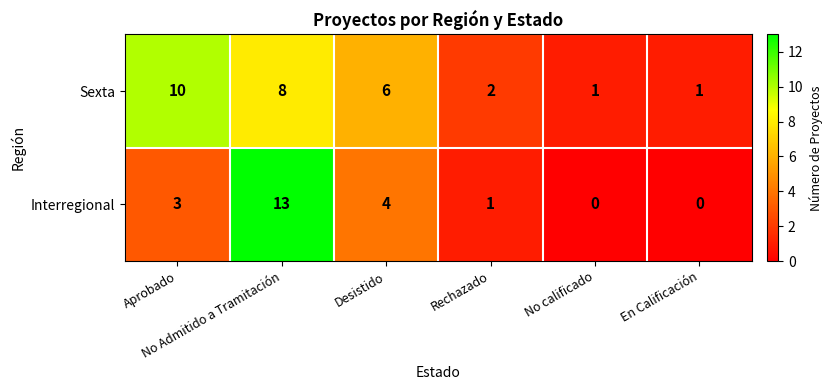

Rank the series by their average value, from lowest to highest.

Interregional, Sexta